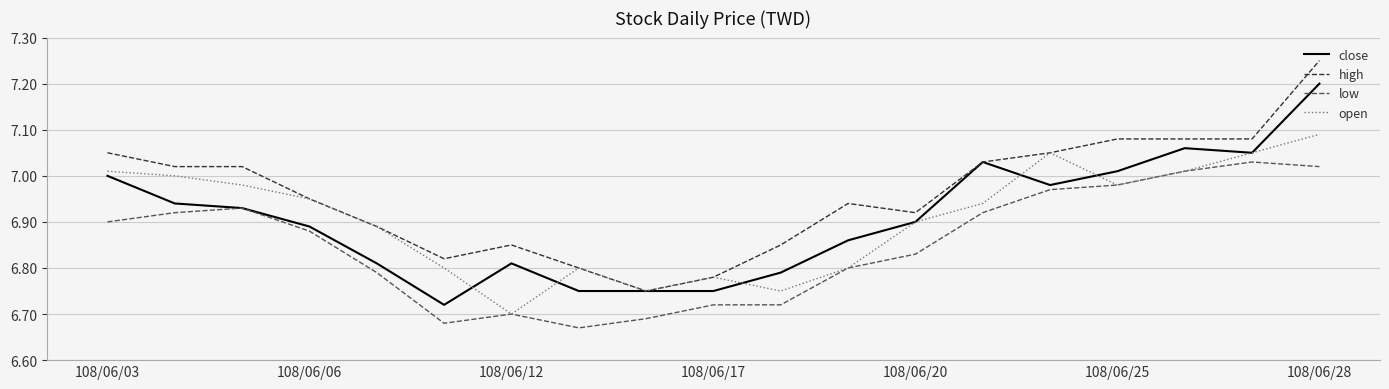

True or false: high and low intersect in this chart.

False